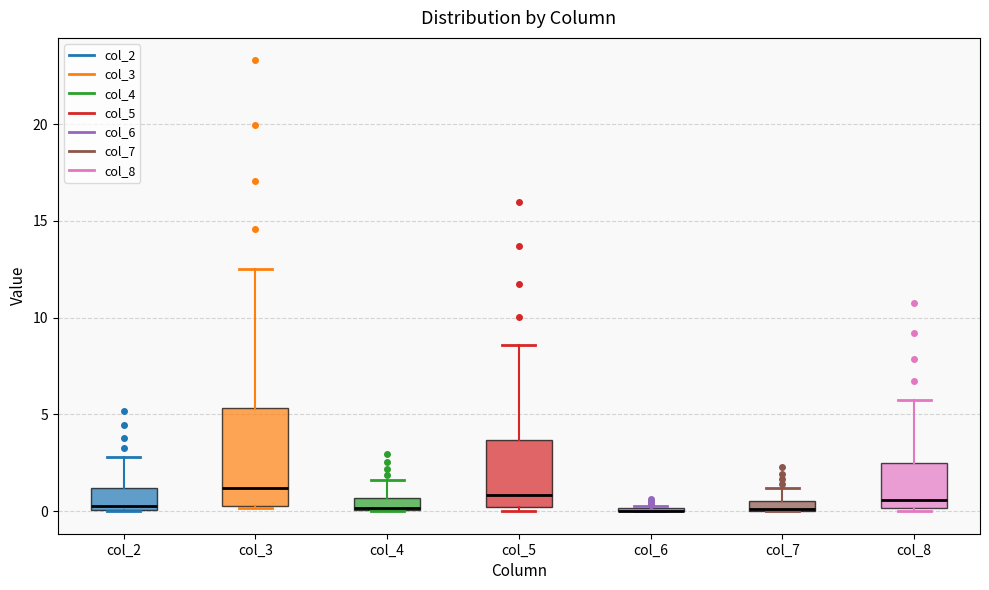

Where is the lower edge of the box for col_4 on the y-axis? The values are not printed on the chart, so give them approximately, as read against the axis.

0.0